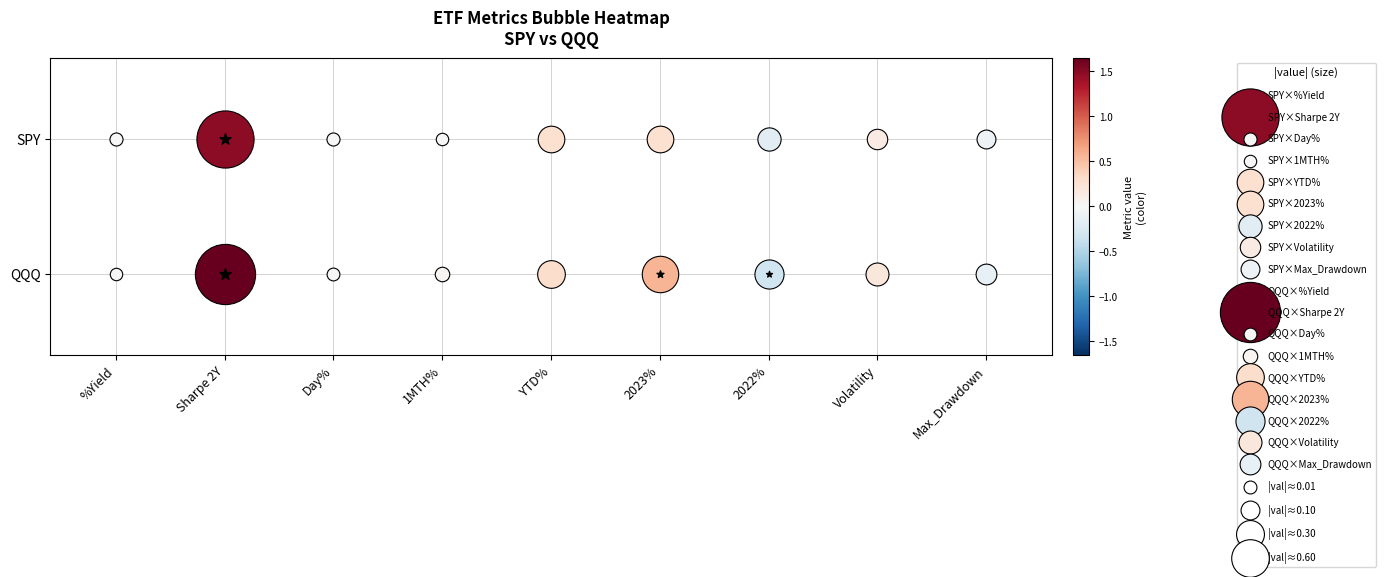

The %Yield series shows 0.0 at QQQ. True or false?

True